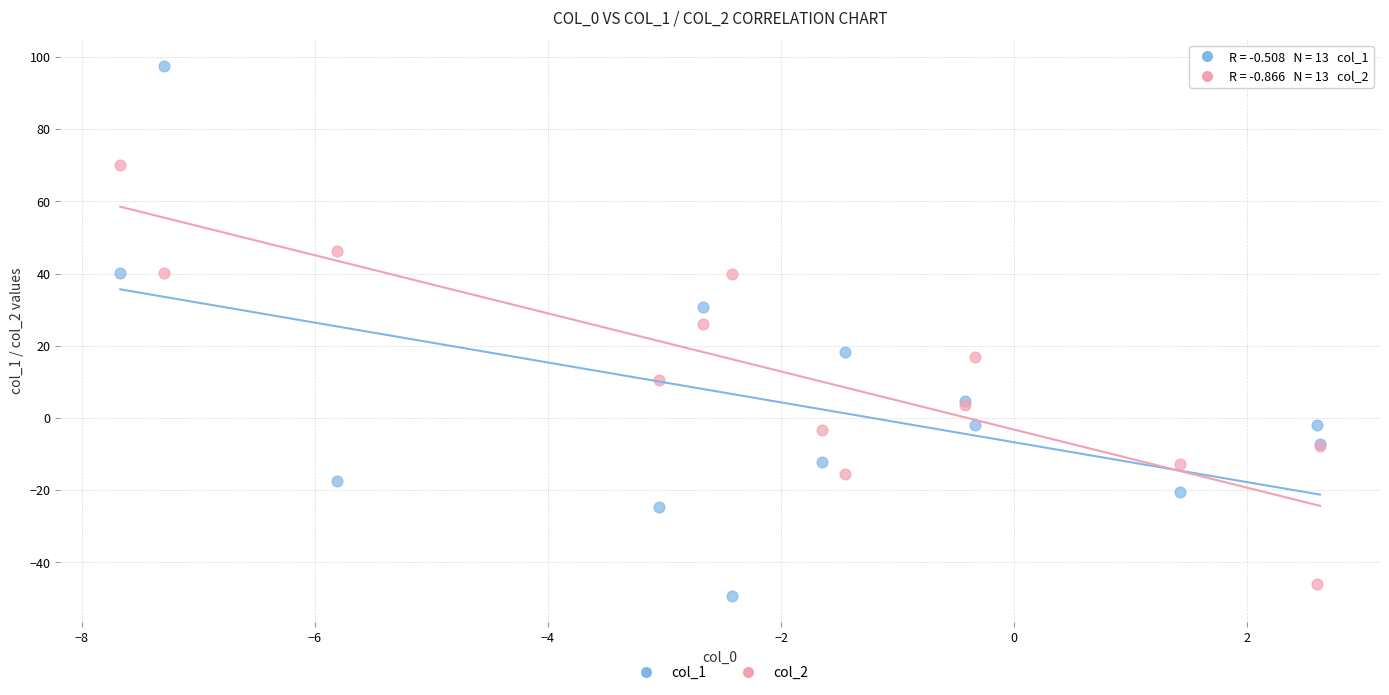

What is the X range (max minus min) for the scatter plot?

10.3